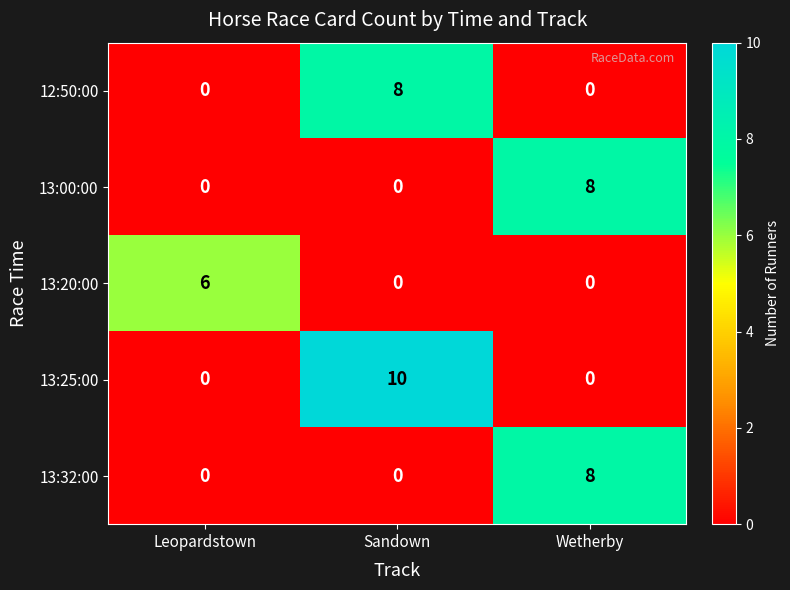

Is the value of 13:00:00 at Wetherby greater than the value of 13:25:00 at Leopardstown?

Yes